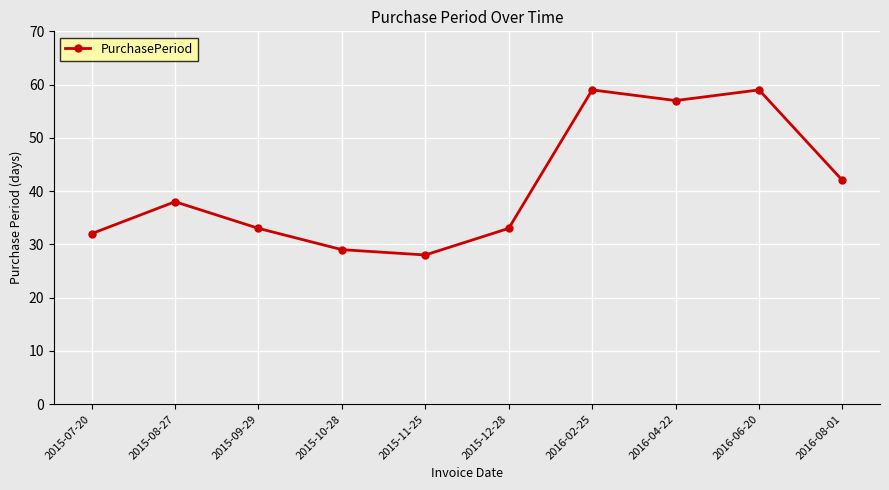

The chart shows a value of 86 at 2016-04-22. True or false?

False